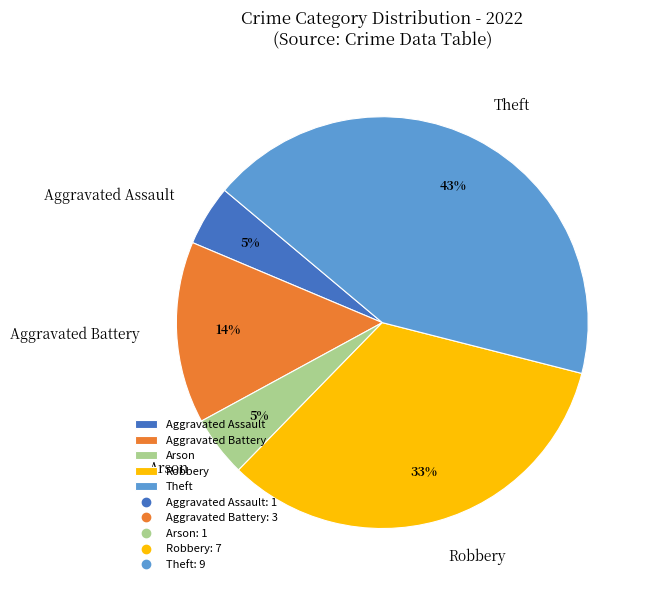

Count the number of slices in the pie.

5